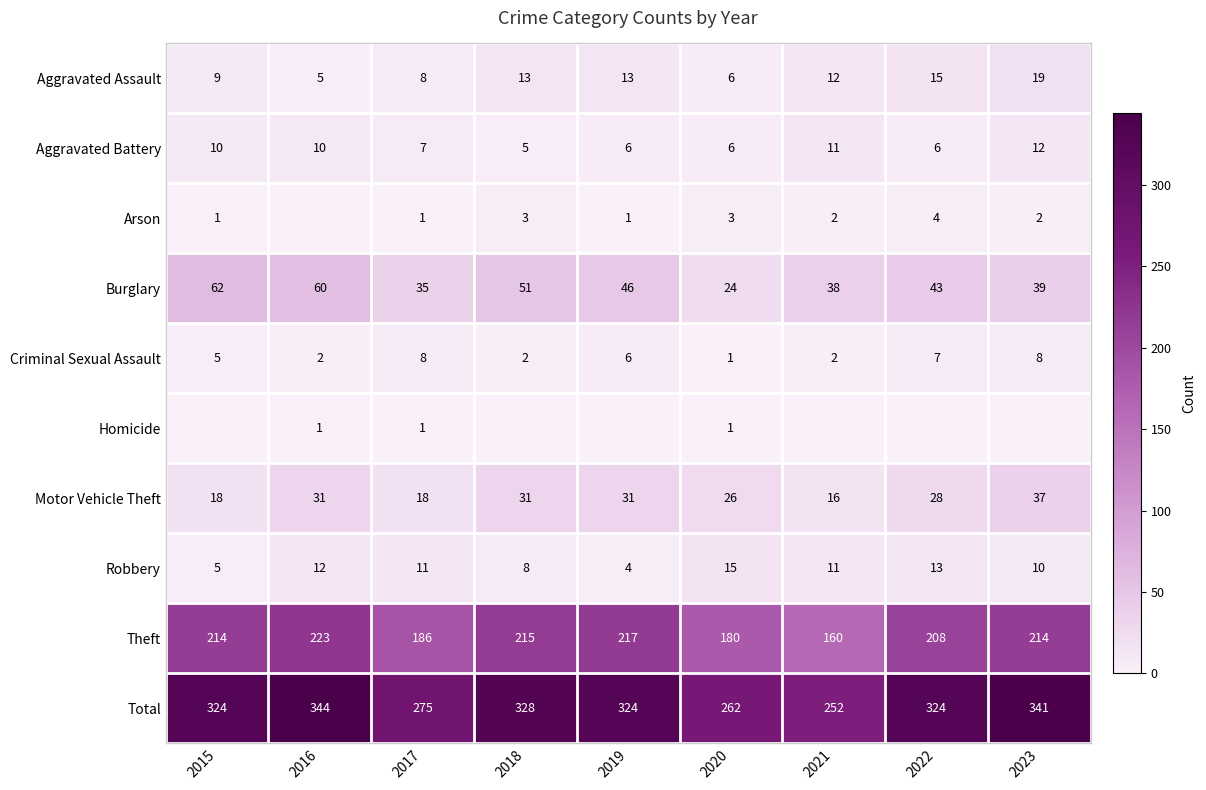

At how many categories does at least one series exceed 305?

6